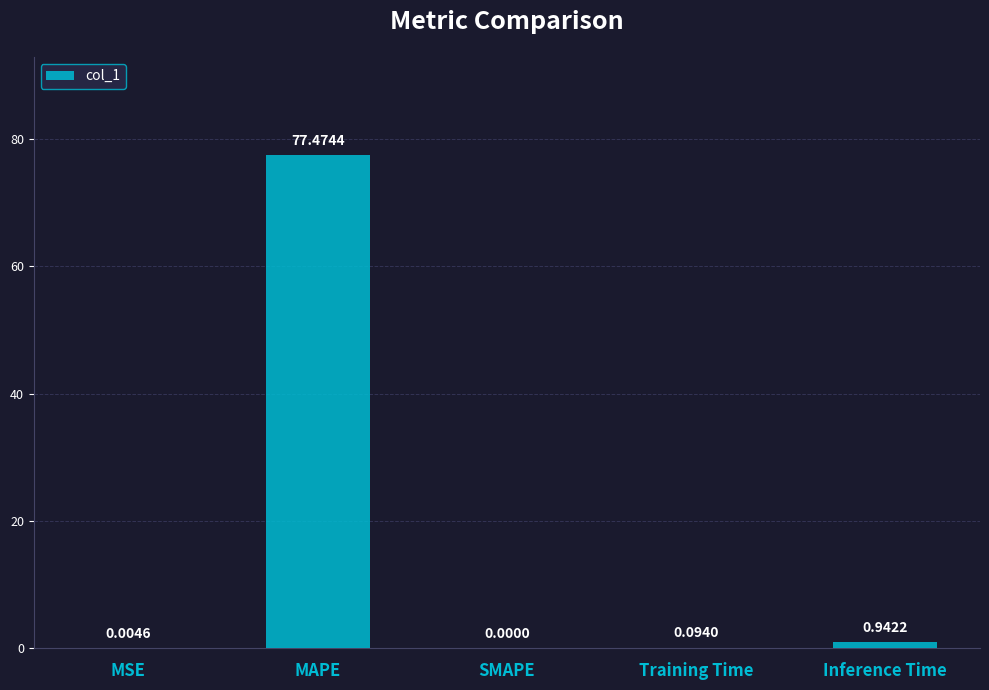

Where is the data nearest to the value 38?

Inference Time